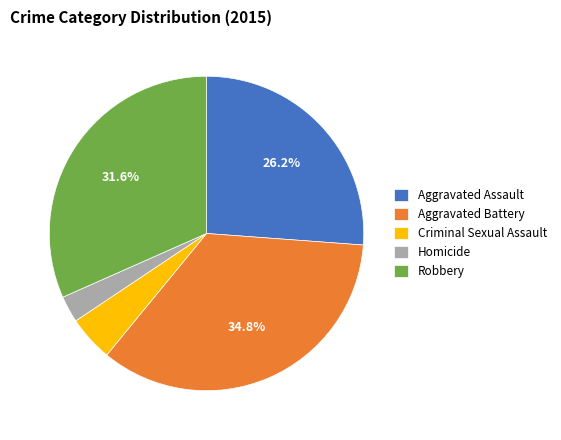

The Homicide slice represents 8% of the pie. True or false?

False